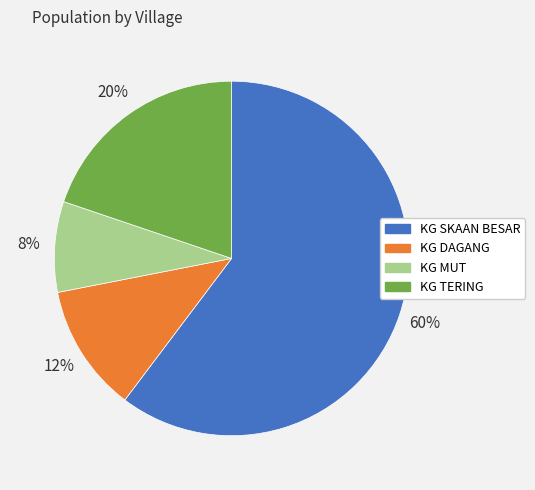

Which category has the biggest portion of the pie?

KG SKAAN BESAR